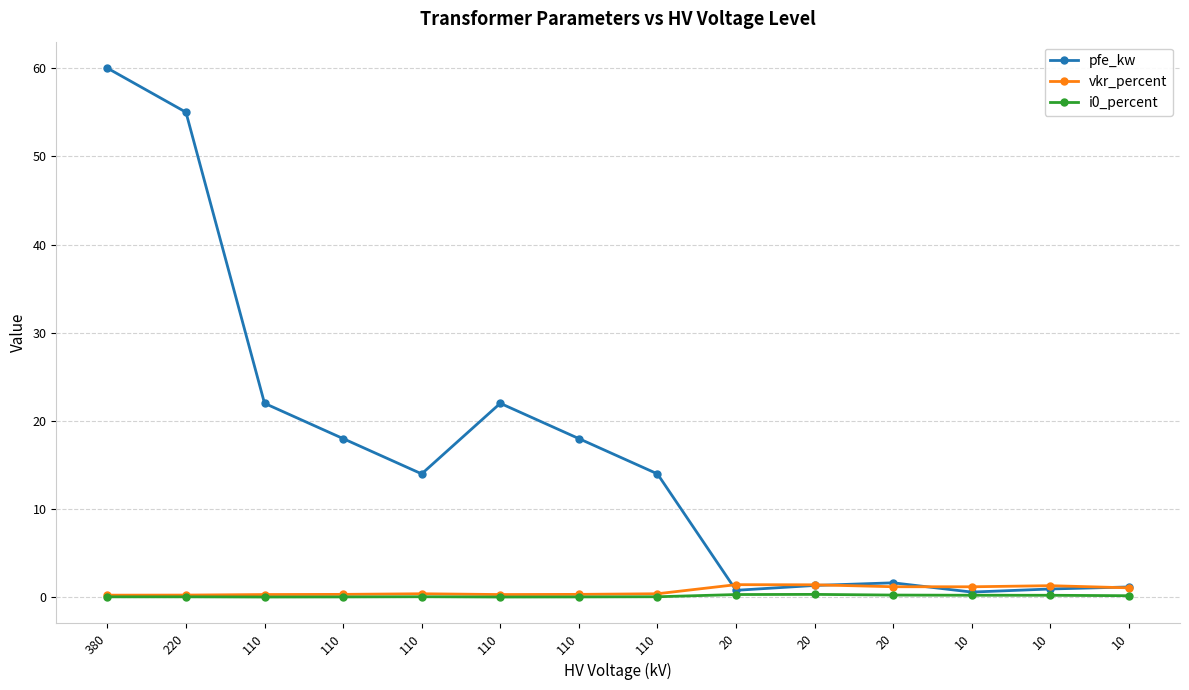

Where is pfe_kw nearest to the value 30?

110